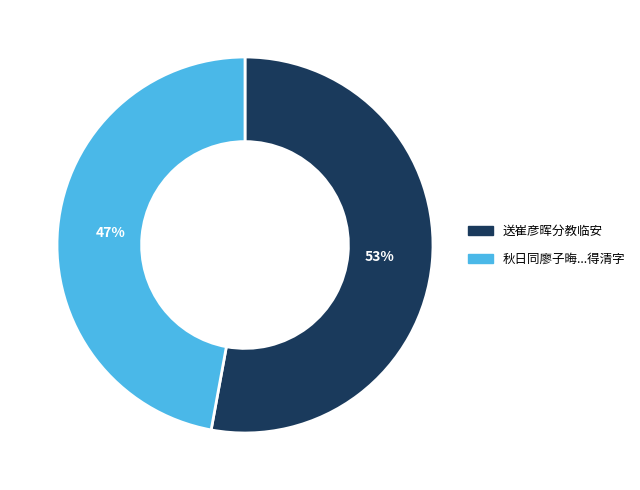

Does any single category account for the majority?

Yes